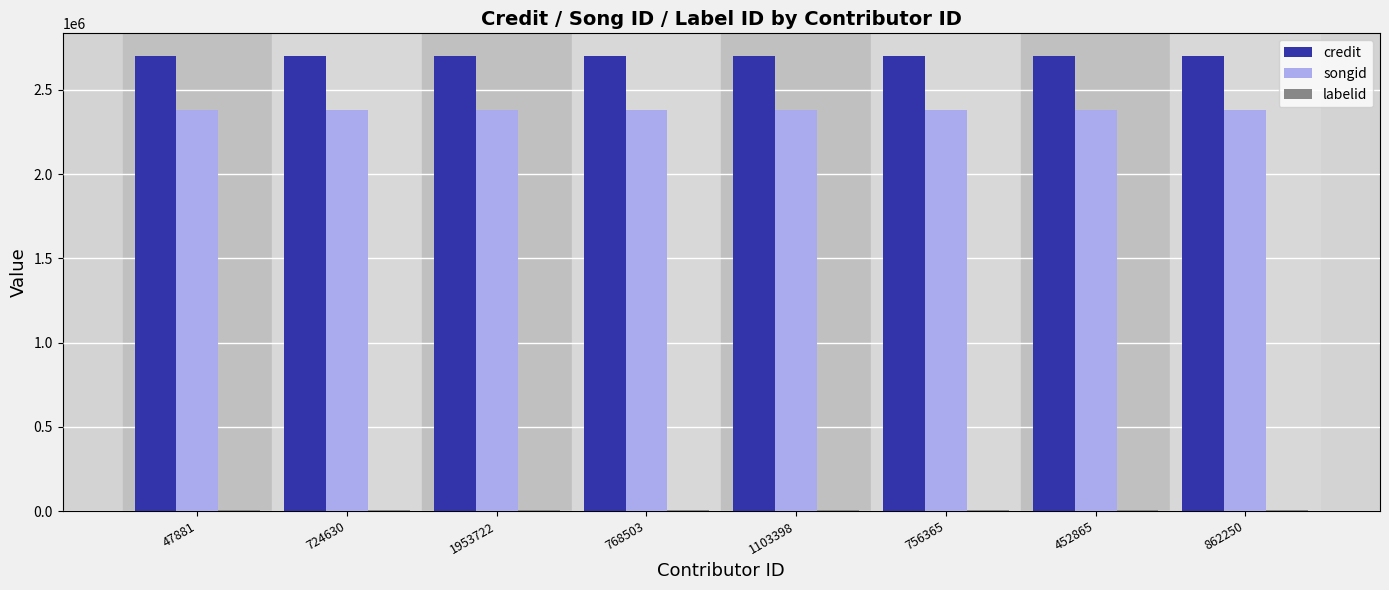

Are the bars horizontal?

No